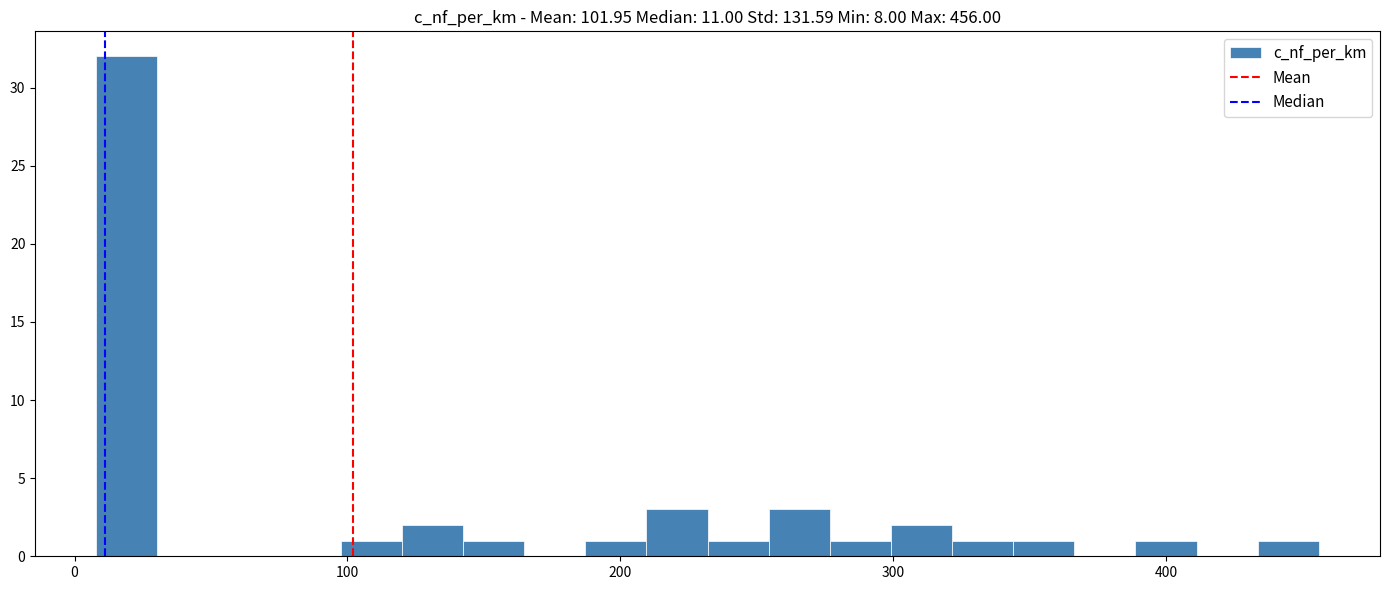

Around what value on the x-axis is the tallest bar? Give the approximate position of its centre, as read against the axis.

20